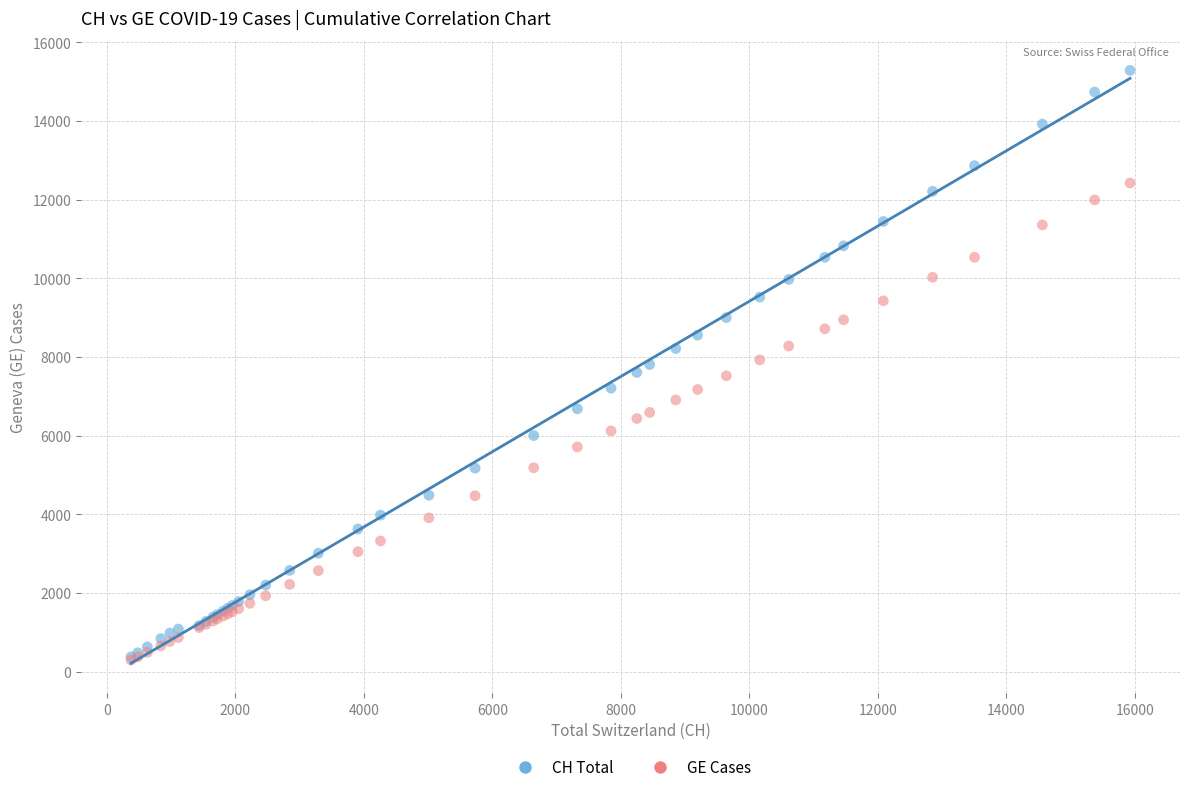

What are all the series names shown in the legend?

CH Total, GE Cases